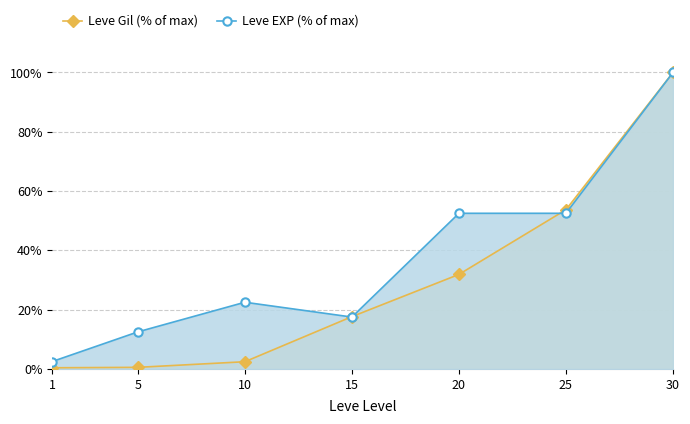

Rank the categories by Leve EXP (% of max) value from lowest to highest.

1, 5, 15, 10, 20, 25, 30